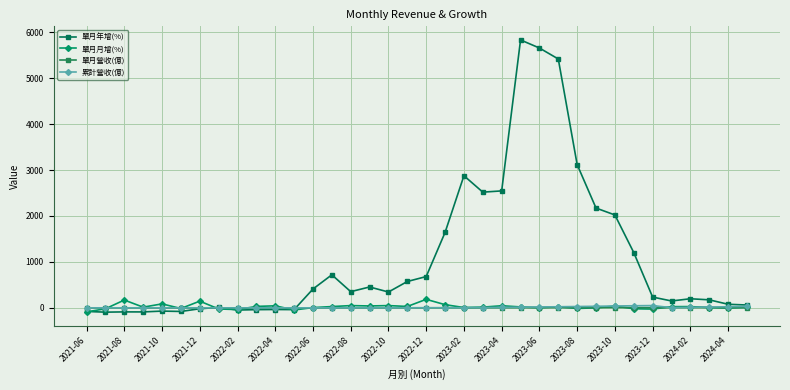

Where is 單月月增(%) nearest to the value 49?

2022-08